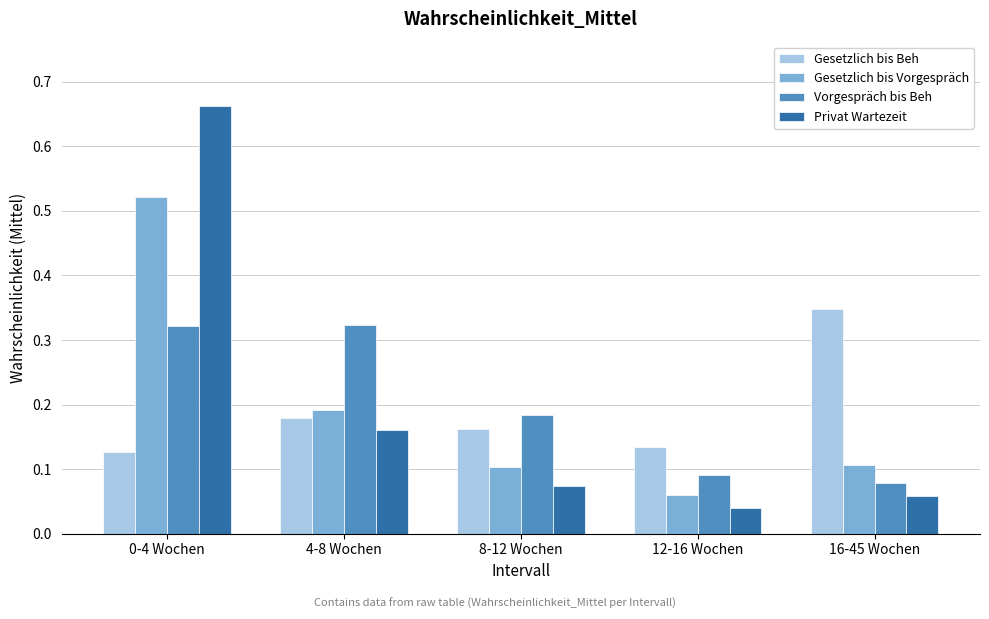

Which category has the lowest value across all series?

12-16 Wochen